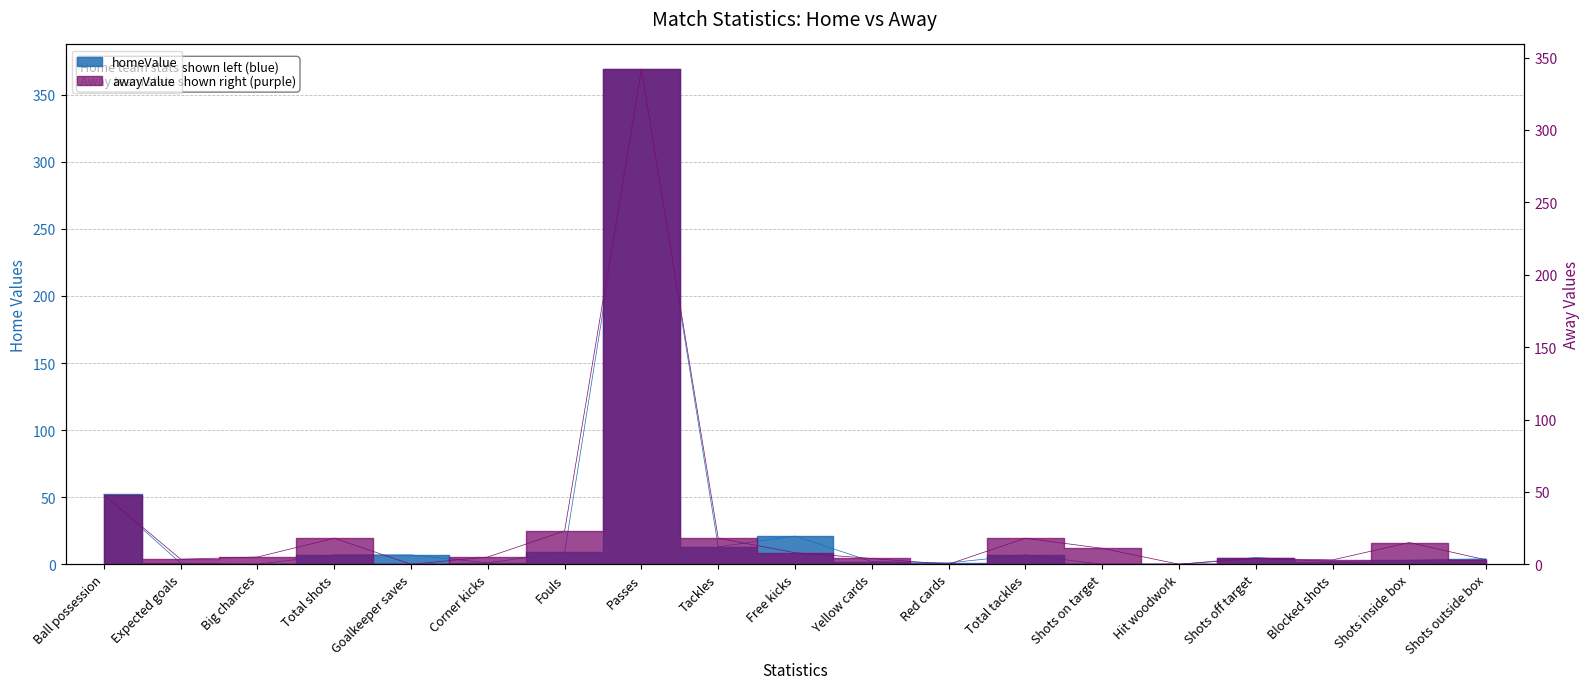

The awayValue series shows 4.0 at Shots off target. True or false?

True